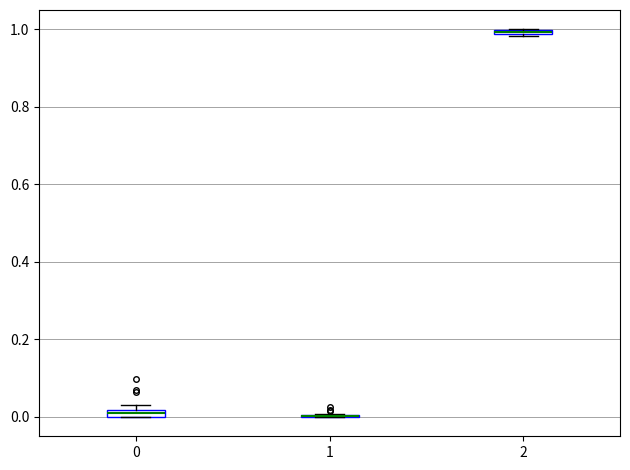

Where is the lower edge of the box at x = 0 on the y-axis? The values are not printed on the chart, so give them approximately, as read against the axis.

0.00